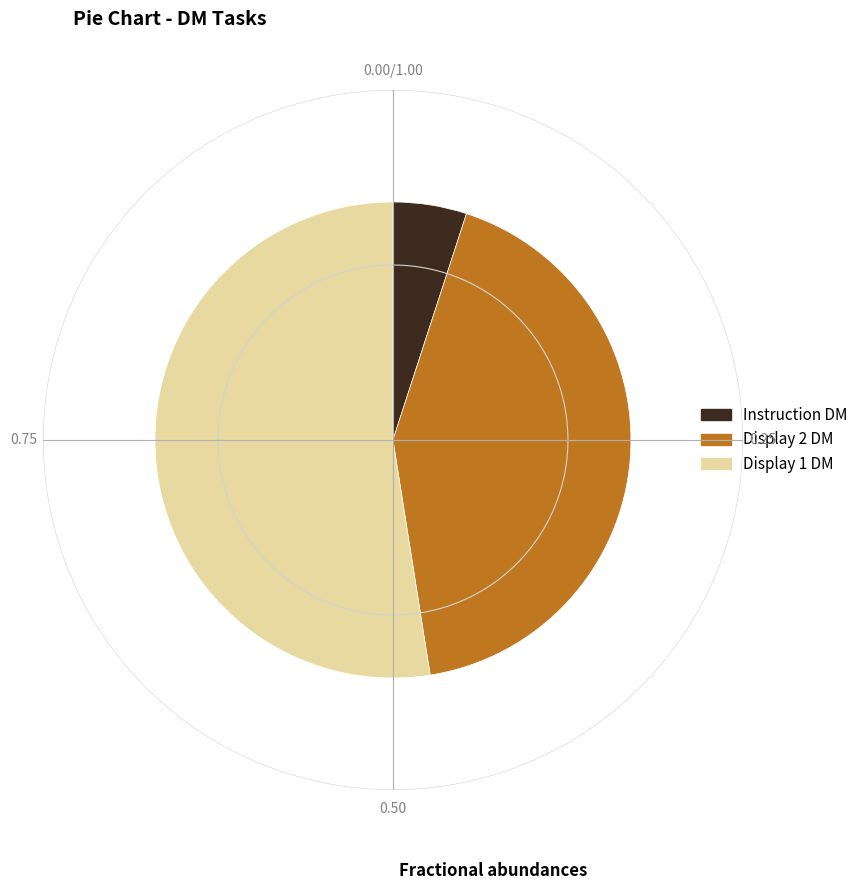

To the nearest percent, what is the difference between the Display 2 DM and Display 1 DM slice percentages?

10%